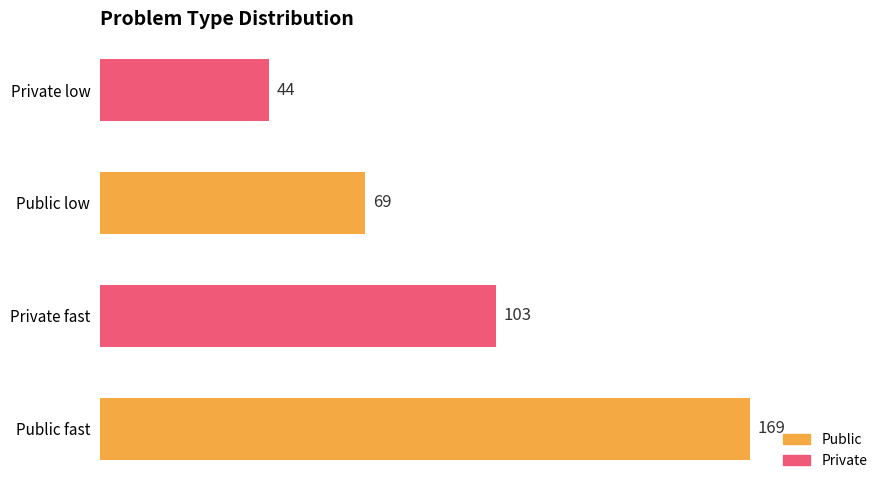

How many data points are less than 103?

2